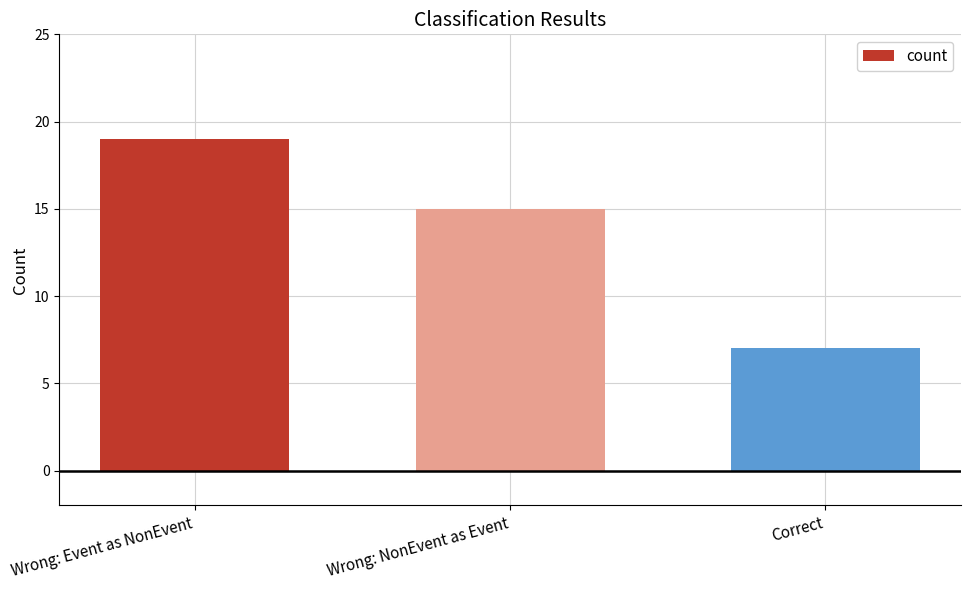

What is the change in value from Wrong: Event as NonEvent to Correct?

-12